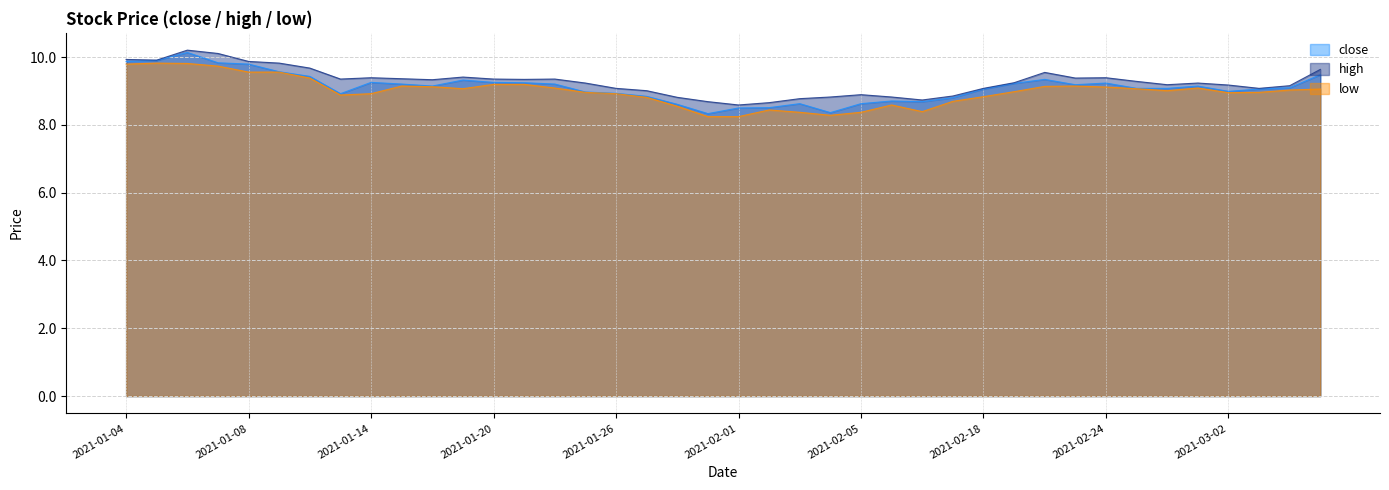

What is the sum of the low values at 2021-02-24 and 2021-03-02?

18.1